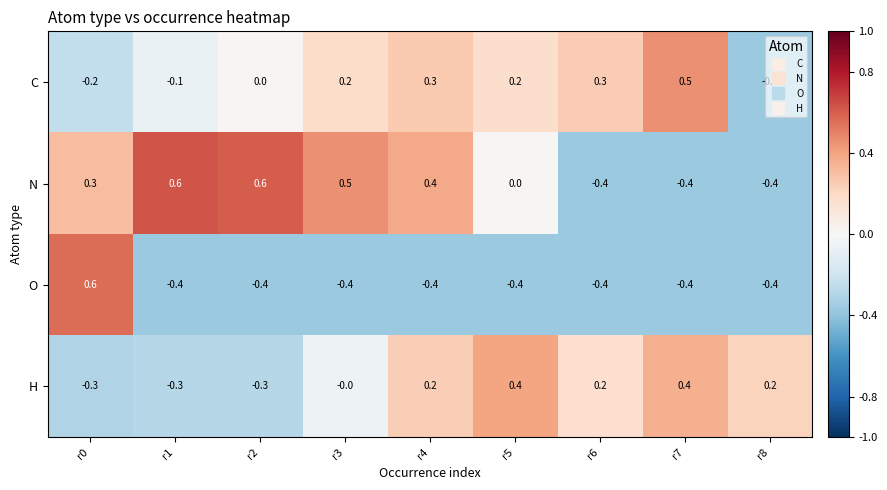

What is the sum of all C values?

0.8